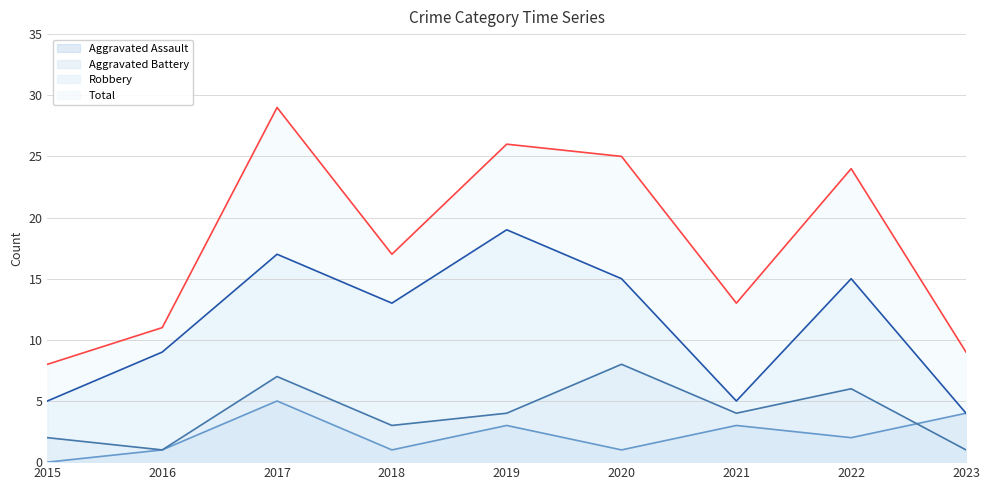

Where does the Aggravated Battery series first go above 4?

2017